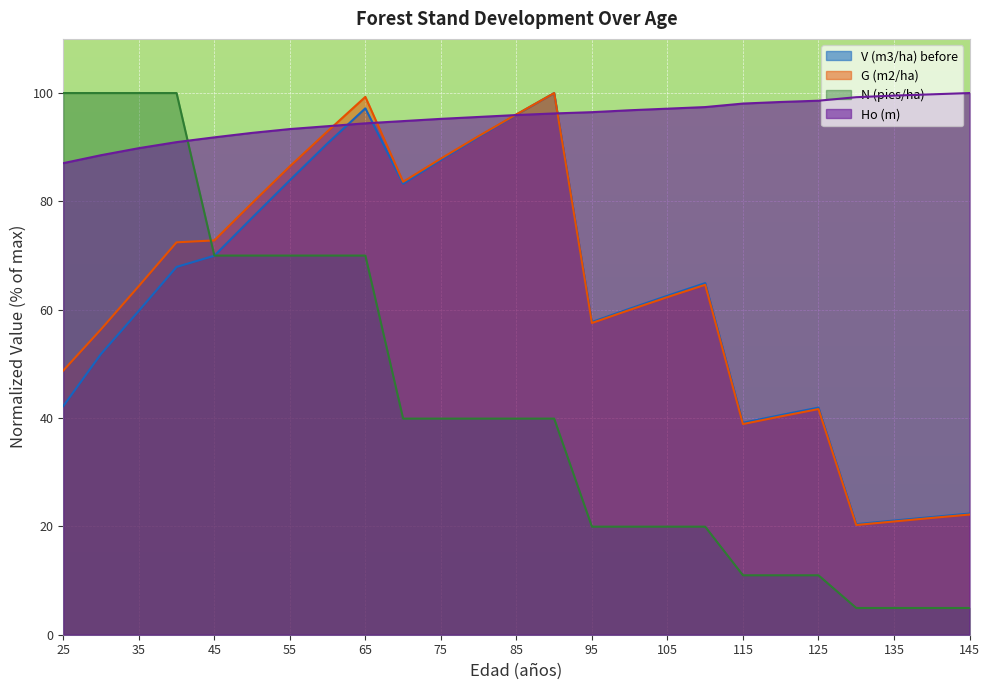

Reading left to right, what are all the values shown in this chart?

V (m3/ha) before: 25=42.2	30=51.8	35=59.8	40=67.9	45=70.0	50=77.0	55=83.9	60=90.7	65=97.2	70=83.3	75=87.7	80=91.9	85=96.0	90=100.0	95=57.7	100=60.2	105=62.6	110=64.9	115=39.1	120=40.6	125=41.9	130=20.4	135=21.1	140=21.7	145=22.4
G (m2/ha): 25=48.8	30=56.4	35=64.4	40=72.4	45=72.8	50=79.7	55=86.5	60=92.9	65=99.3	70=83.6	75=87.9	80=92.1	85=96.1	90=100.0	95=57.6	100=60.0	105=62.3	110=64.6	115=38.9	120=40.3	125=41.7	130=20.3	135=20.9	140=21.6	145=22.2
N (pies/ha): 25=100.0	30=100.0	35=100.0	40=100.0	45=70.0	50=70.0	55=70.0	60=70.0	65=70.0	70=39.9	75=39.9	80=39.9	85=39.9	90=39.9	95=19.9	100=19.9	105=19.9	110=19.9	115=11.0	120=11.0	125=11.0	130=4.9	135=4.9	140=4.9	145=4.9
Ho (m): 25=87.1	30=88.5	35=89.8	40=90.9	45=91.8	50=92.6	55=93.4	60=93.9	65=94.4	70=94.8	75=95.2	80=95.6	85=95.9	90=96.2	95=96.5	100=96.8	105=97.1	110=97.4	115=98.1	120=98.4	125=98.6	130=99.2	135=99.5	140=99.8	145=100.0